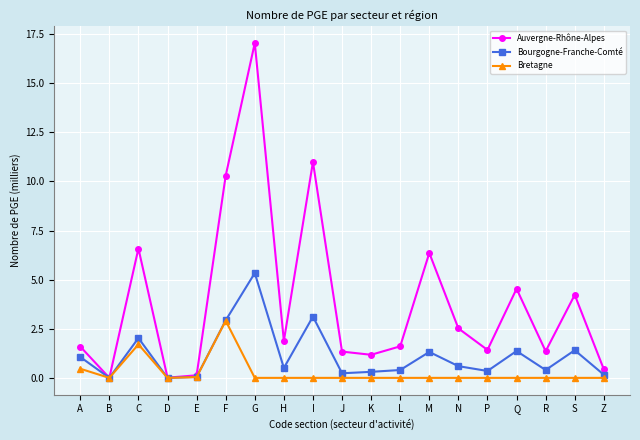

Which series has the largest range (max minus min)?

Auvergne-Rhône-Alpes